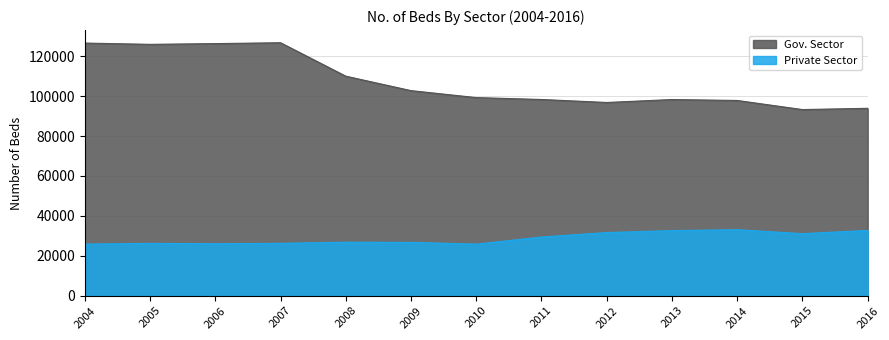

Which series has the widest spread of values?

Gov. Sector